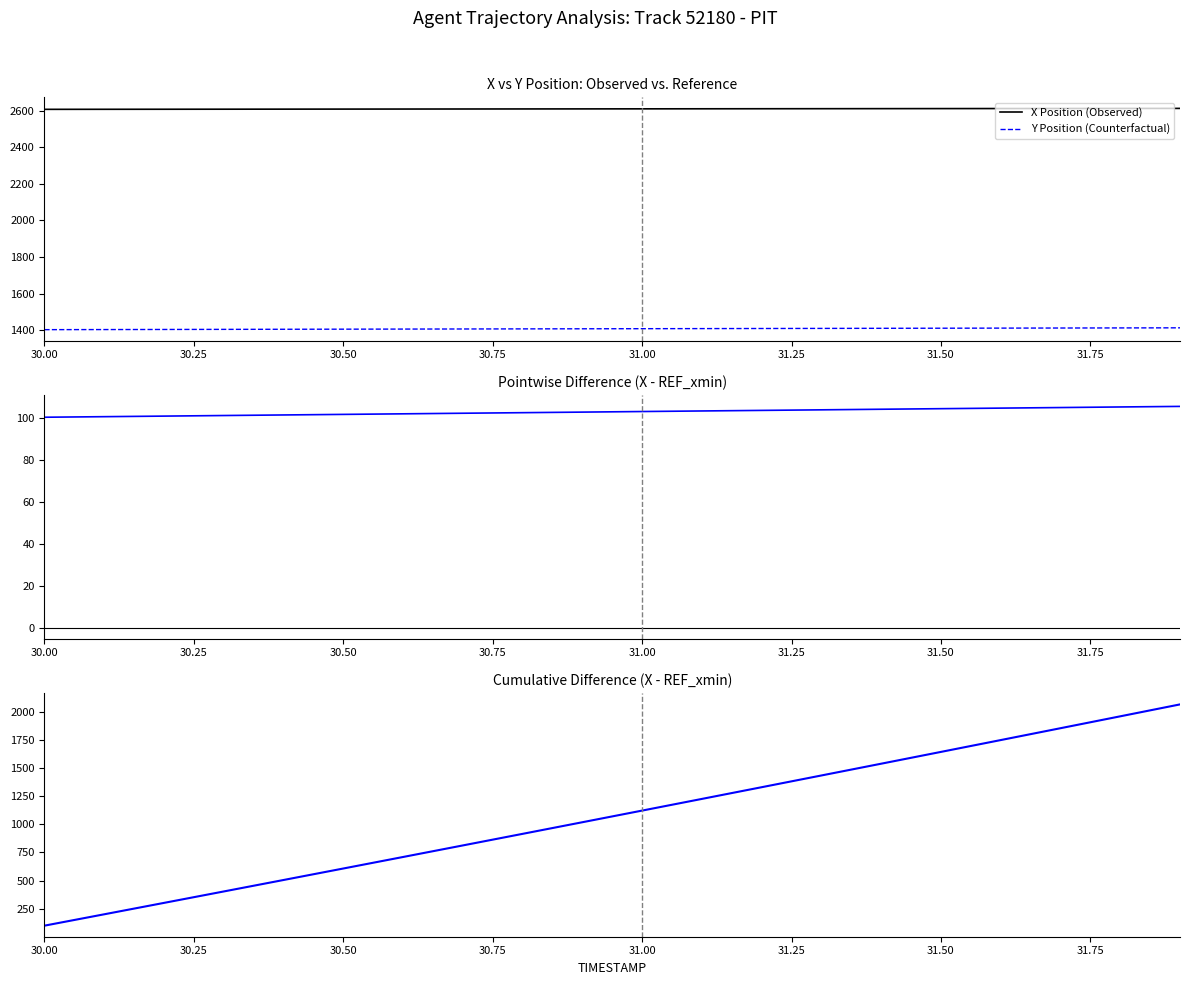

True or false: Y Position (Counterfactual) and X Position (Observed) cross at least once.

False